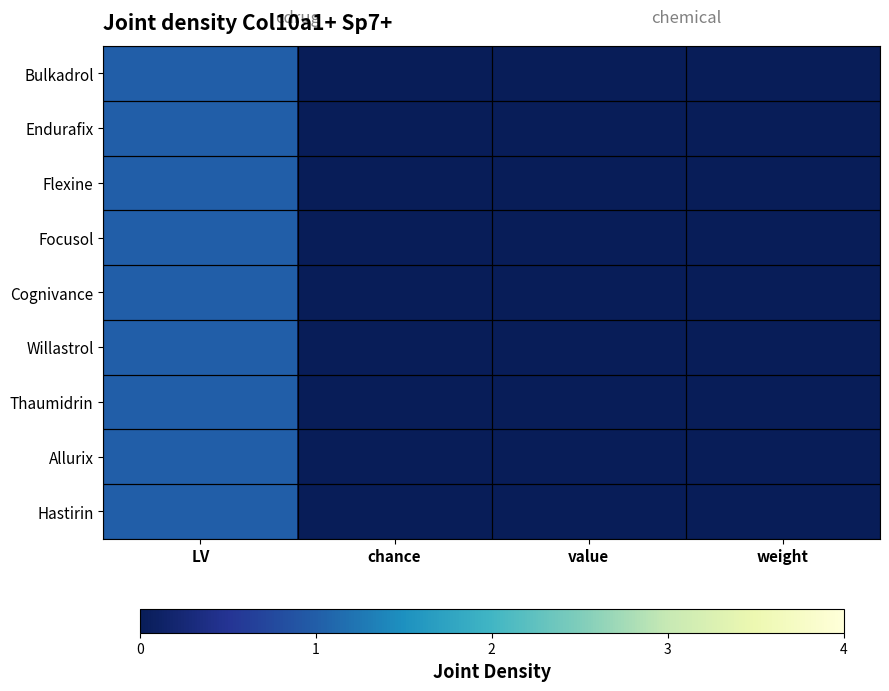

At which category is the sum across all series the highest?

LV